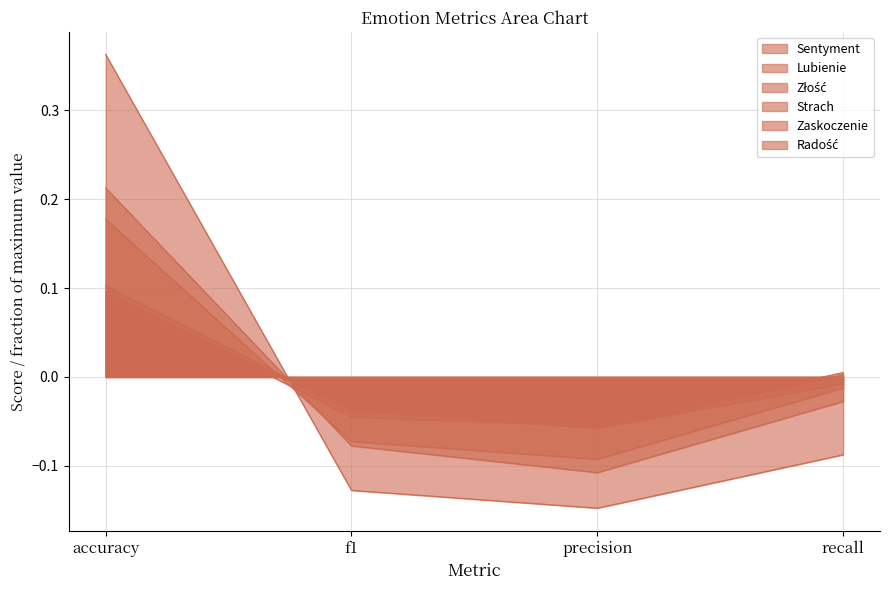

What are all the series names shown in the legend?

Sentyment, Lubienie, Złość, Strach, Zaskoczenie, Radość